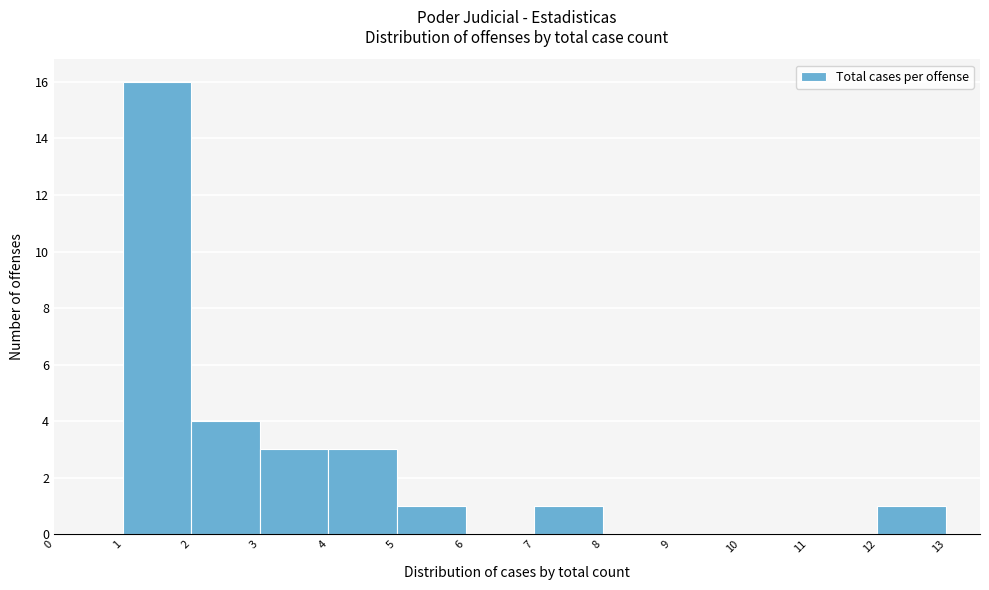

Which range on the x-axis has the tallest bar?

1 to 2